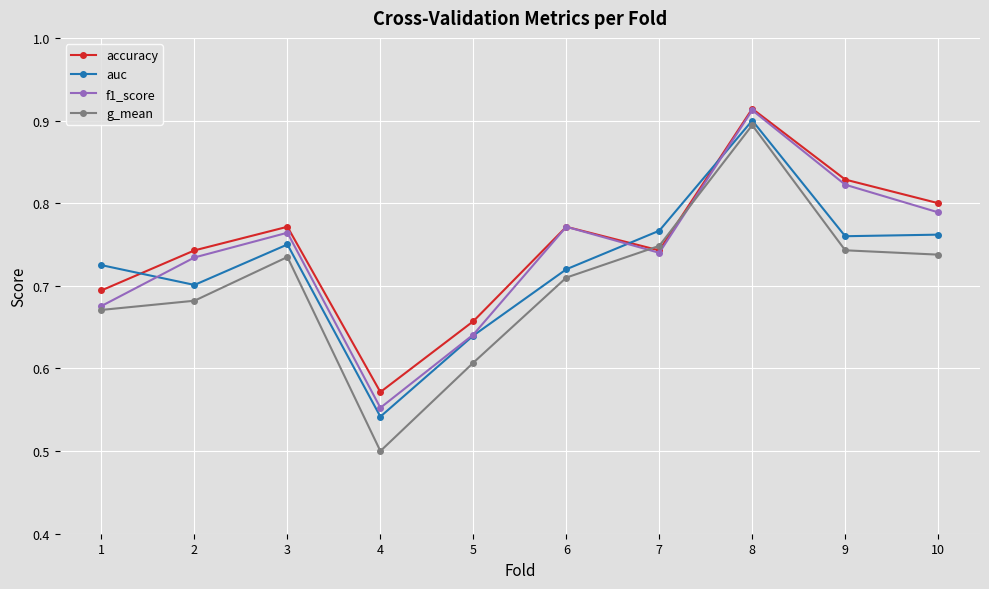

The value of g_mean at 1 is 0.7. True or false?

True